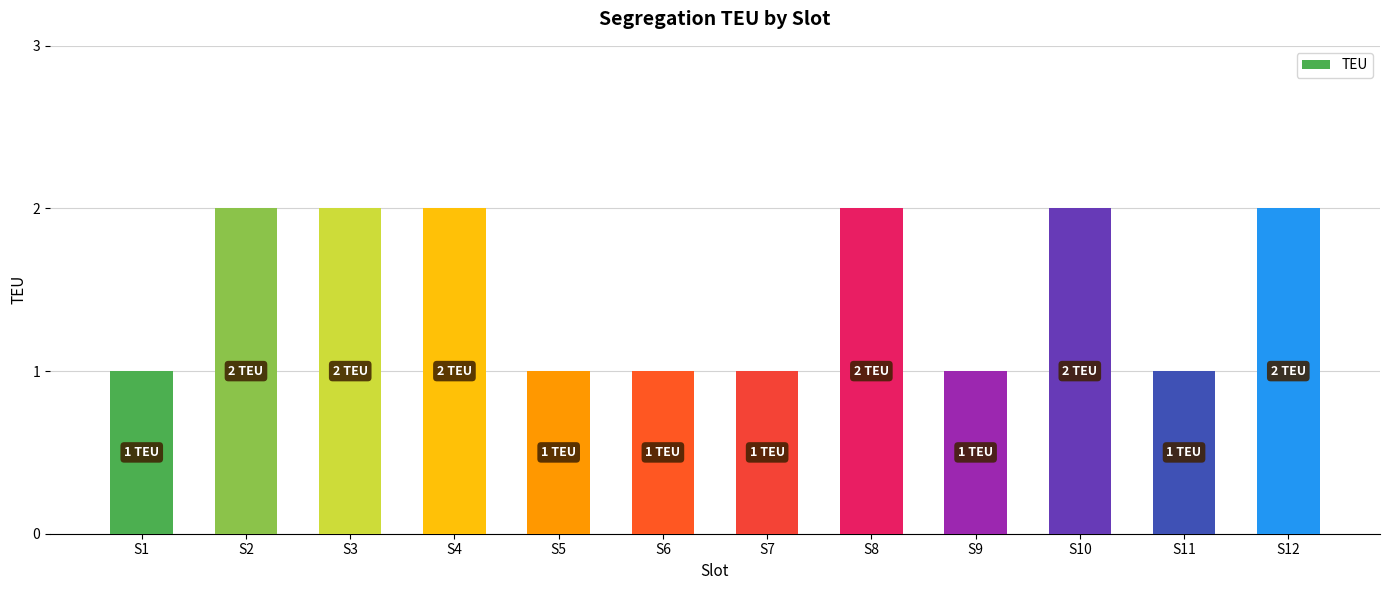

Does the chart contain stacked bars?

No